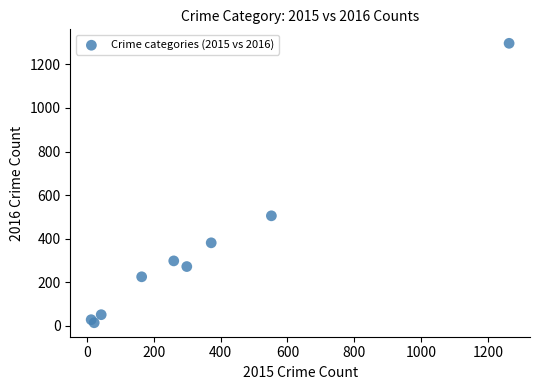

What Y value in the scatter plot is closest to 655?

505